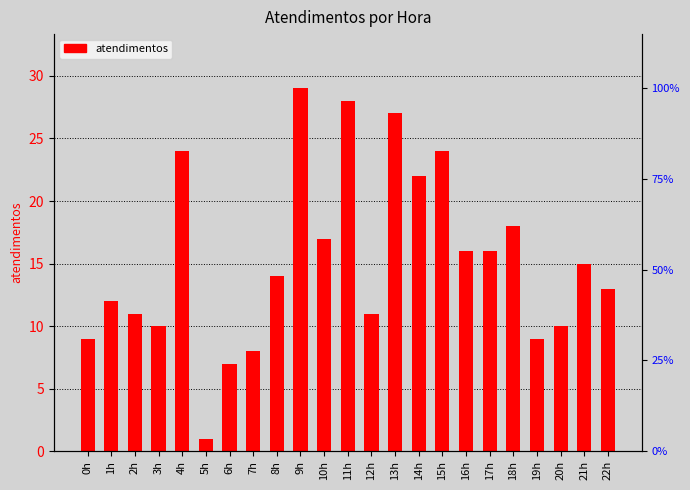

How many data points are less than 14?

11